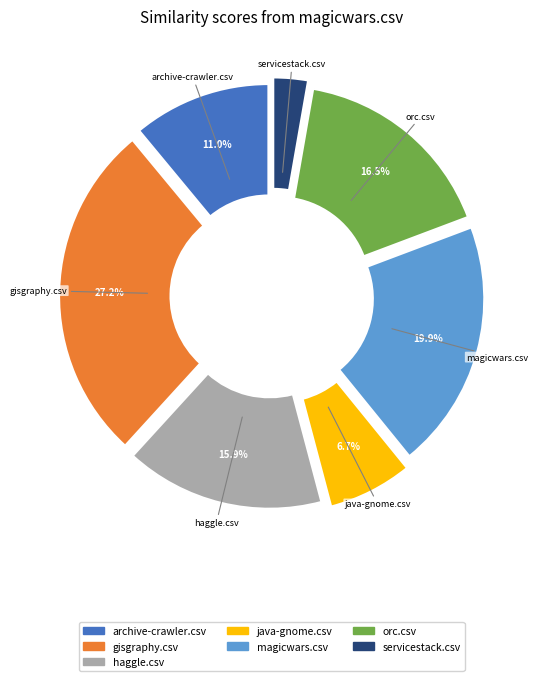

Combined, do orc.csv and magicwars.csv account for over 50%?

No